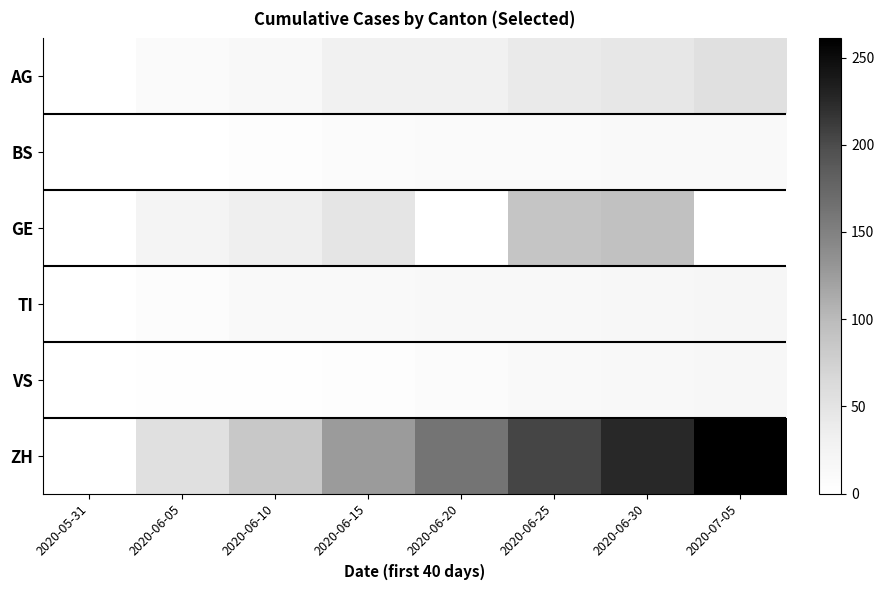

Reading right to left, extract all data points from this chart.

AG: 2020-07-05=55	2020-06-30=45	2020-06-25=40	2020-06-20=30	2020-06-15=30	2020-06-10=15	2020-06-05=10	2020-05-31=0
BS: 2020-07-05=12	2020-06-30=12	2020-06-25=11	2020-06-20=10	2020-06-15=9	2020-06-10=5	2020-06-05=1	2020-05-31=0
GE: 2020-07-05=0	2020-06-30=93	2020-06-25=88	2020-06-20=0	2020-06-15=47	2020-06-10=34	2020-06-05=24	2020-05-31=0
TI: 2020-07-05=20	2020-06-30=17	2020-06-25=15	2020-06-20=14	2020-06-15=13	2020-06-10=12	2020-06-05=7	2020-05-31=0
VS: 2020-07-05=17	2020-06-30=14	2020-06-25=12	2020-06-20=8	2020-06-15=5	2020-06-10=3	2020-06-05=2	2020-05-31=0
ZH: 2020-07-05=261	2020-06-30=226	2020-06-25=204	2020-06-20=162	2020-06-15=126	2020-06-10=85	2020-06-05=55	2020-05-31=0